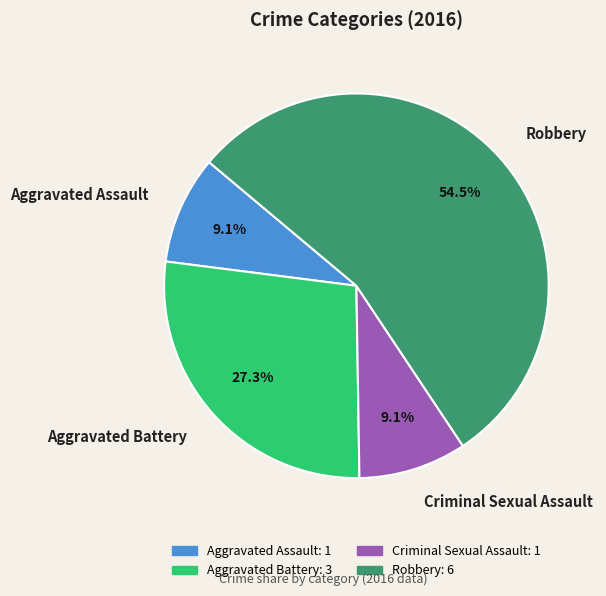

To the nearest percent, what is the average slice percentage?

25%